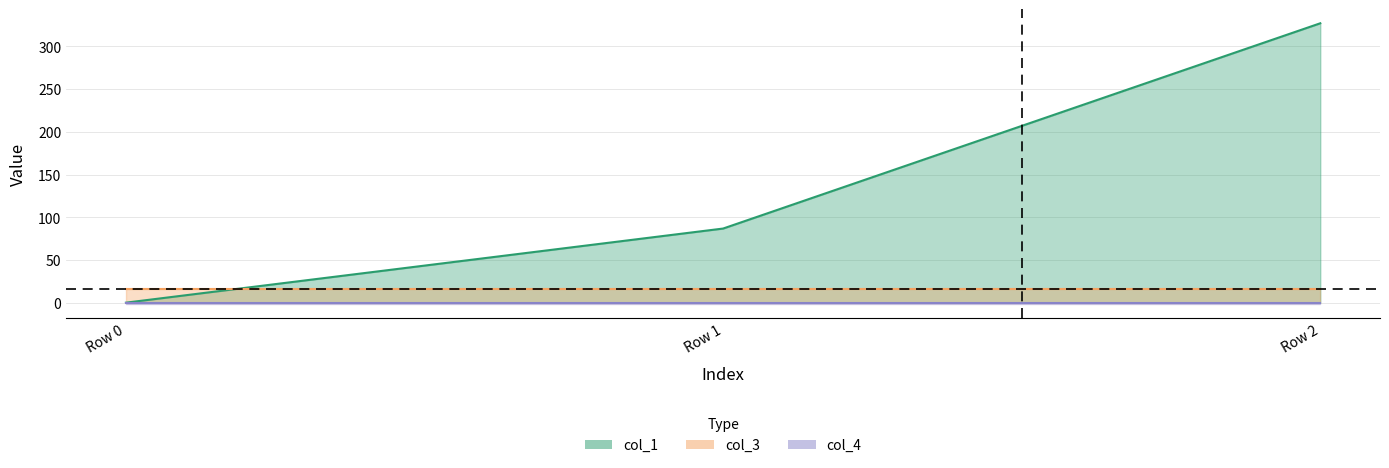

Rank the categories by col_1 value from lowest to highest.

Row 0, Row 1, Row 2